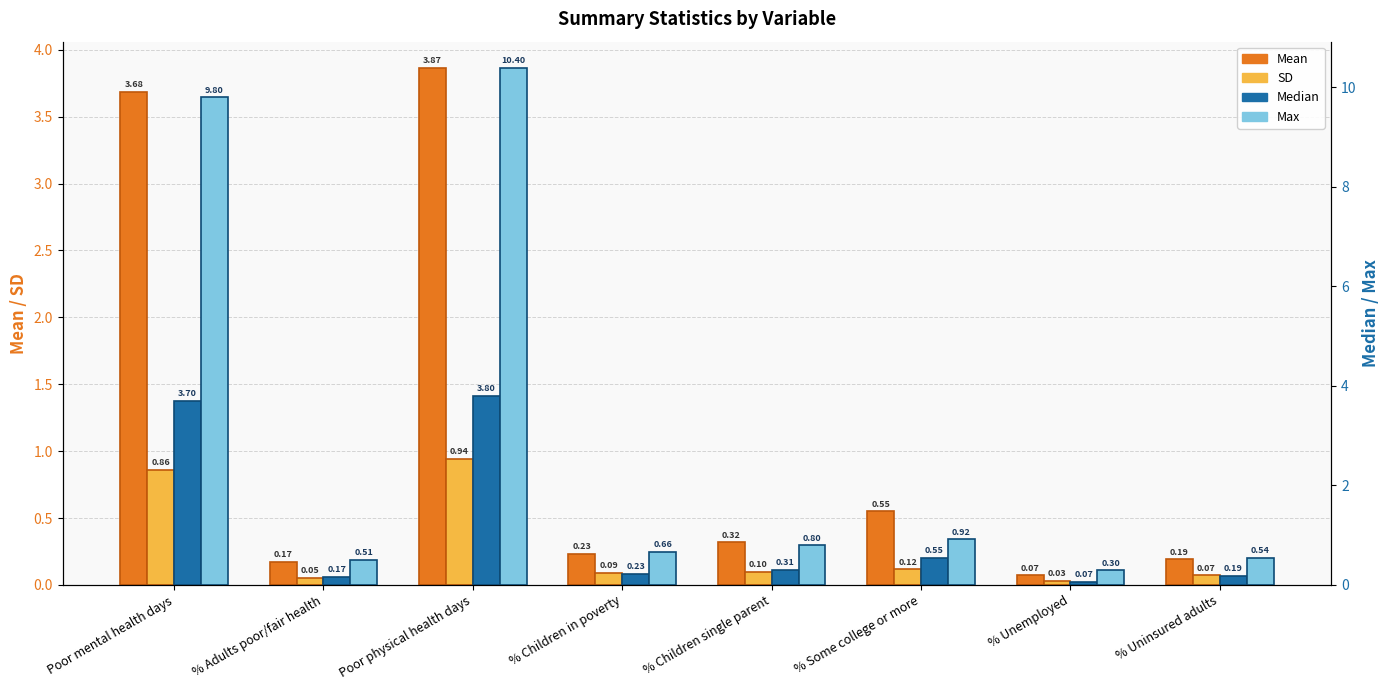

What position from the right is % Some college or more?

3